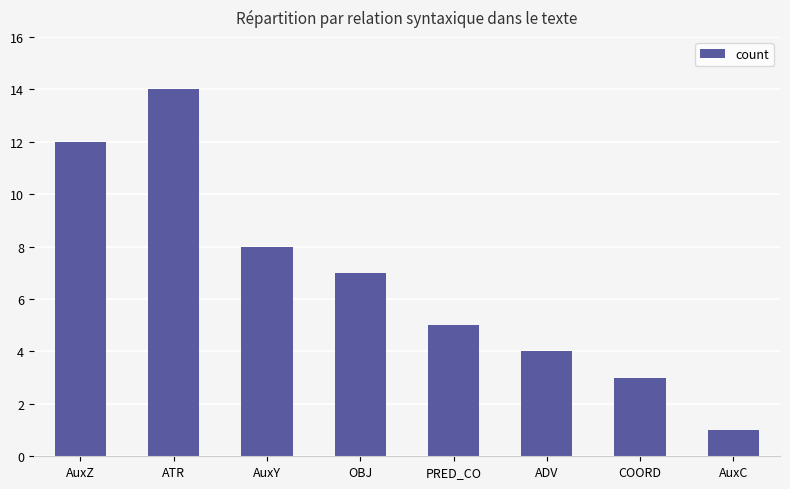

Which label corresponds to the largest value in the chart?

ATR